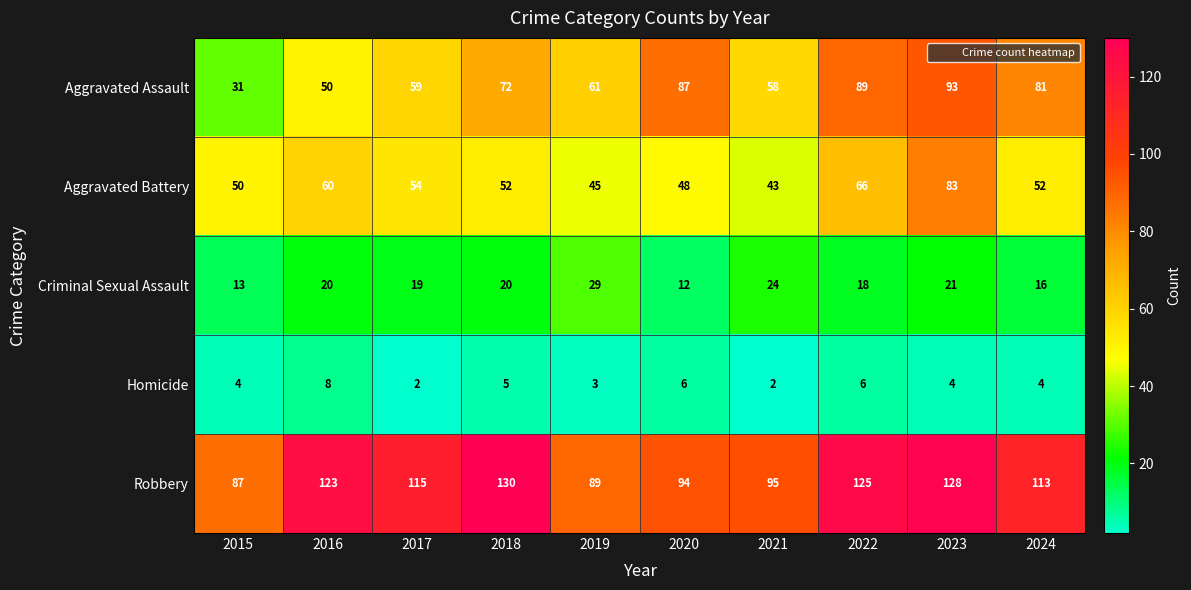

How many distinct data groups are displayed?

5